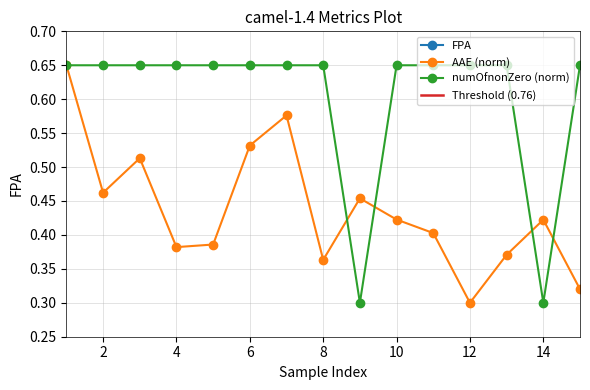

At which category does AAE_scaled reach its first local valley?

2